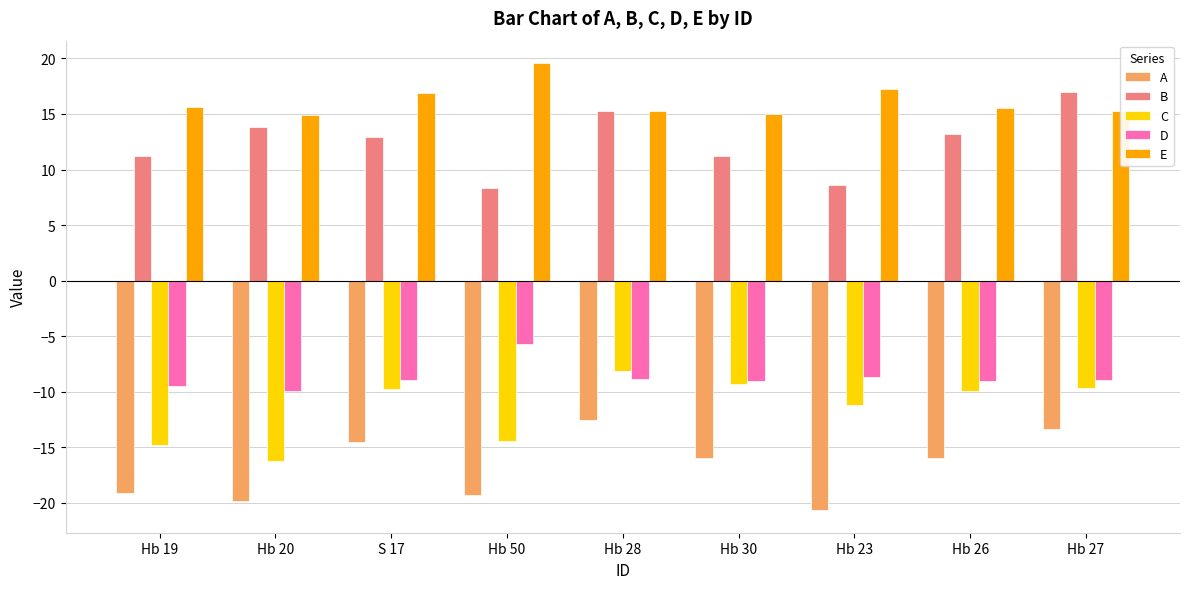

What is the greatest value displayed?

19.6